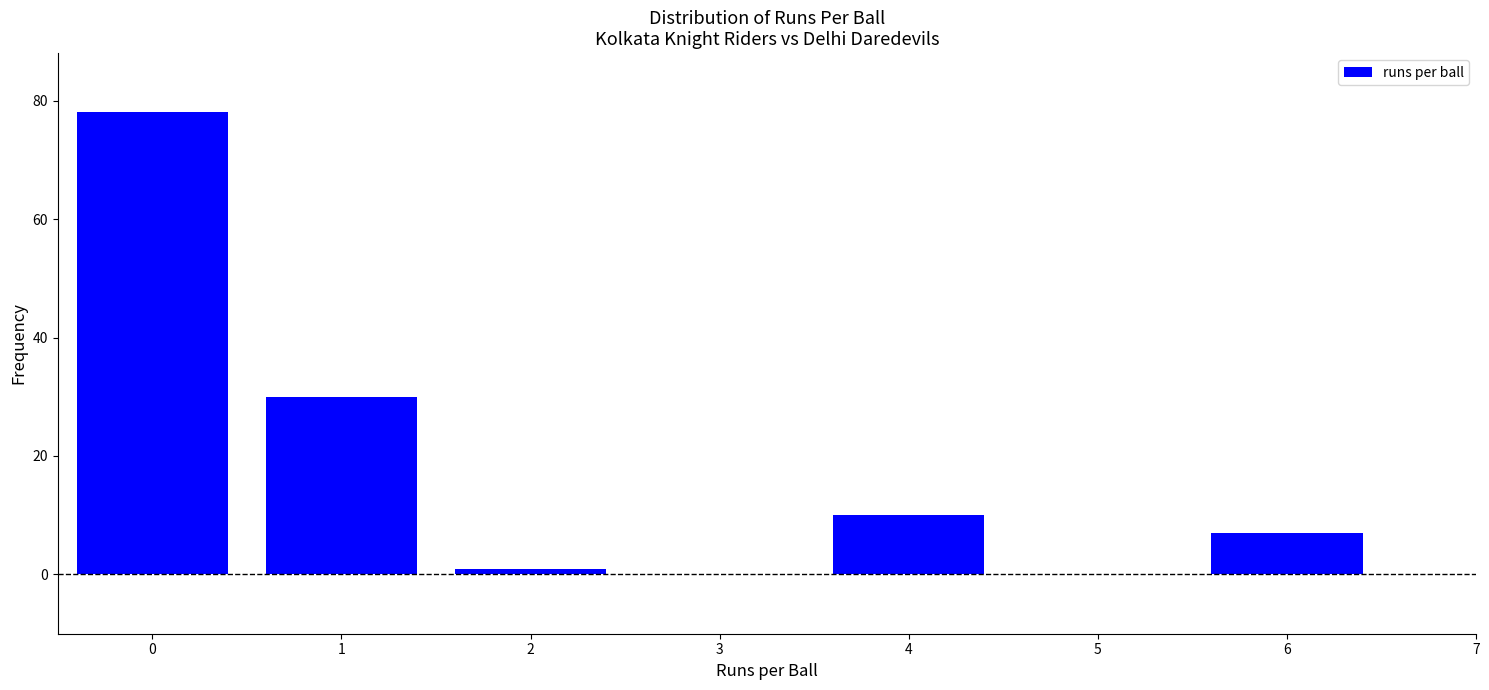

Reading left to right, transcribe all the data shown in this chart.

78	30	1	10	7